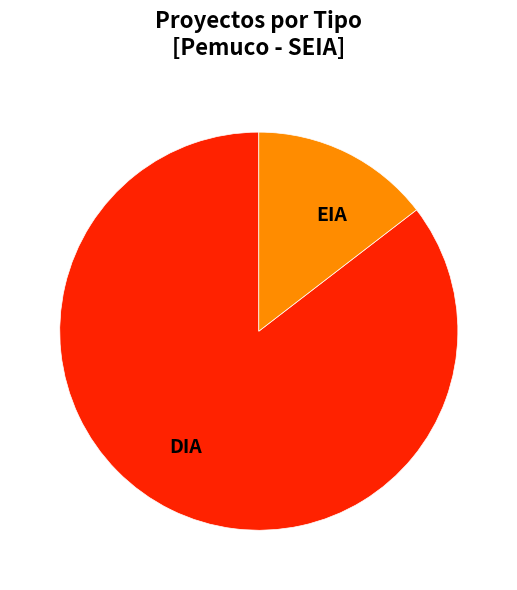

Do EIA and DIA together represent more than half of the pie?

Yes